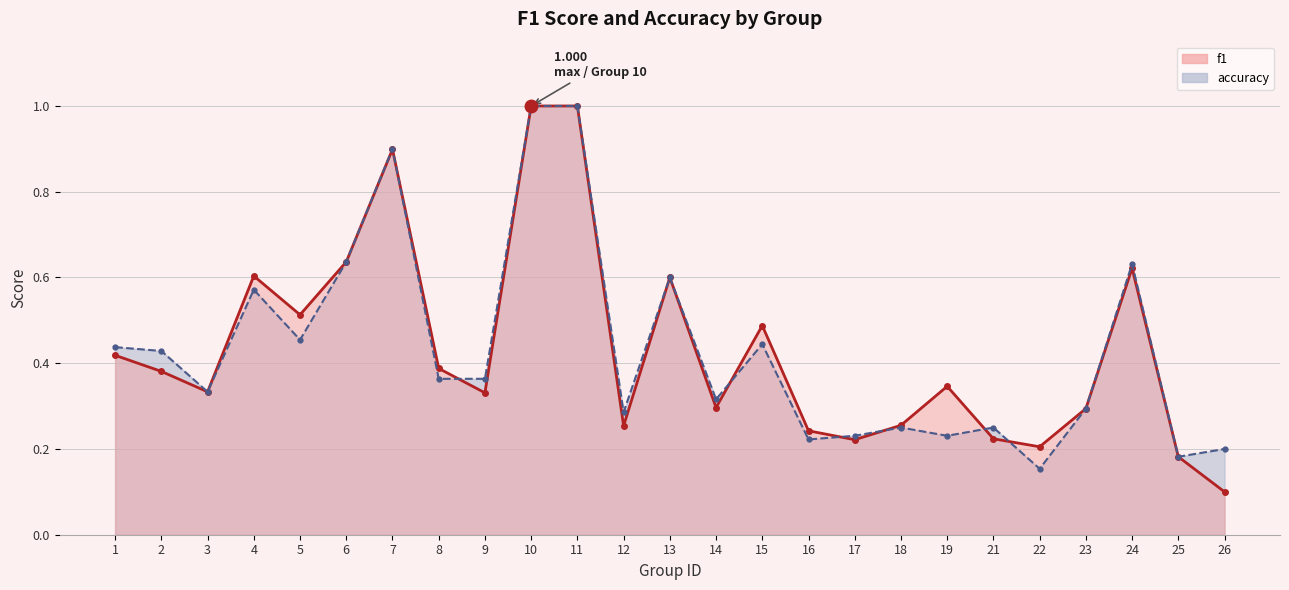

At which label is f1 closest to 0?

26